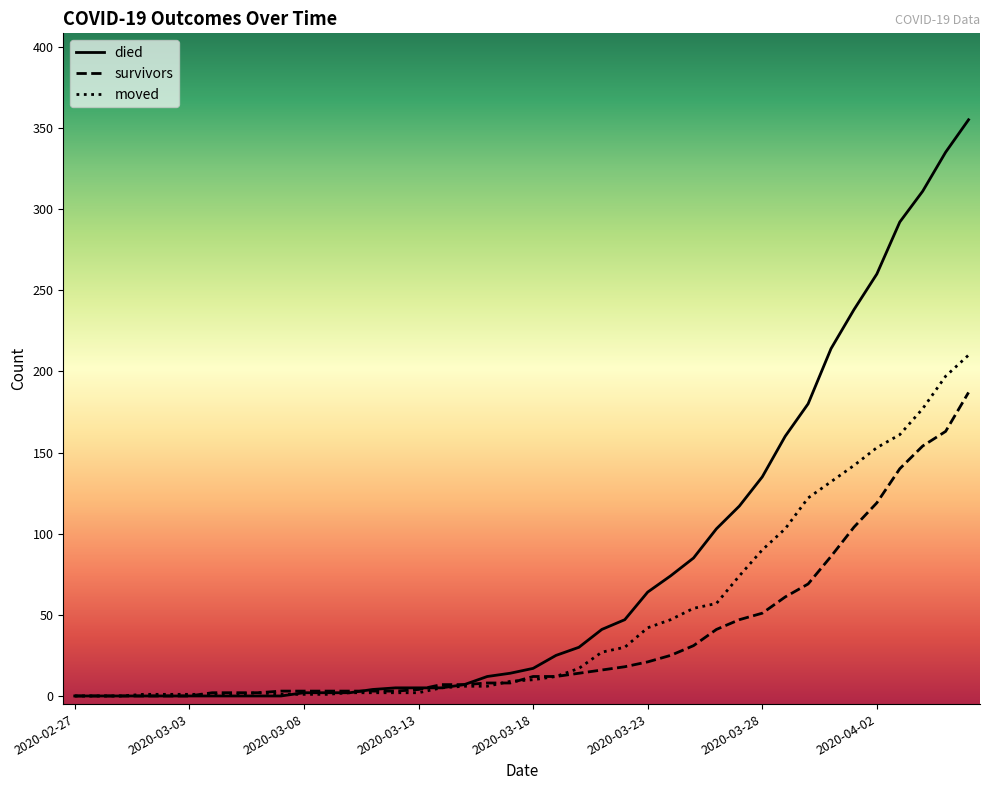

Which series has the largest range (max minus min)?

died